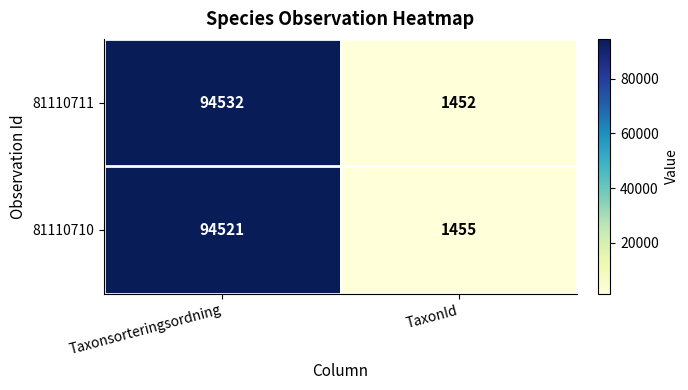

What is the difference between the 81110711 values at TaxonId and Taxonsorteringsordning?

93080